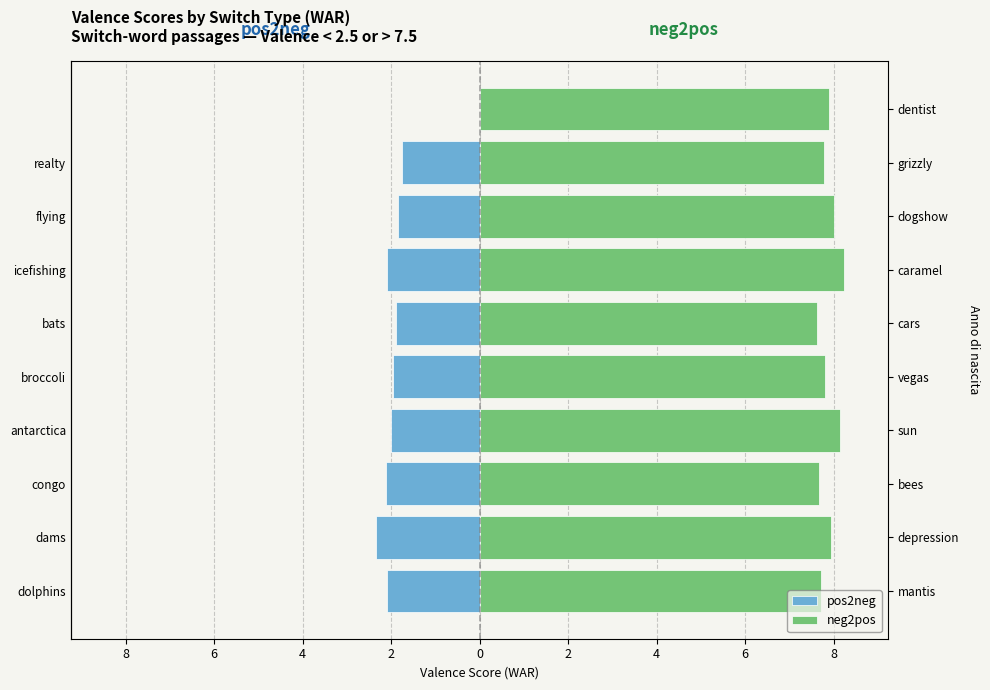

Between 8 and 2, which series saw the biggest shift?

neg2pos